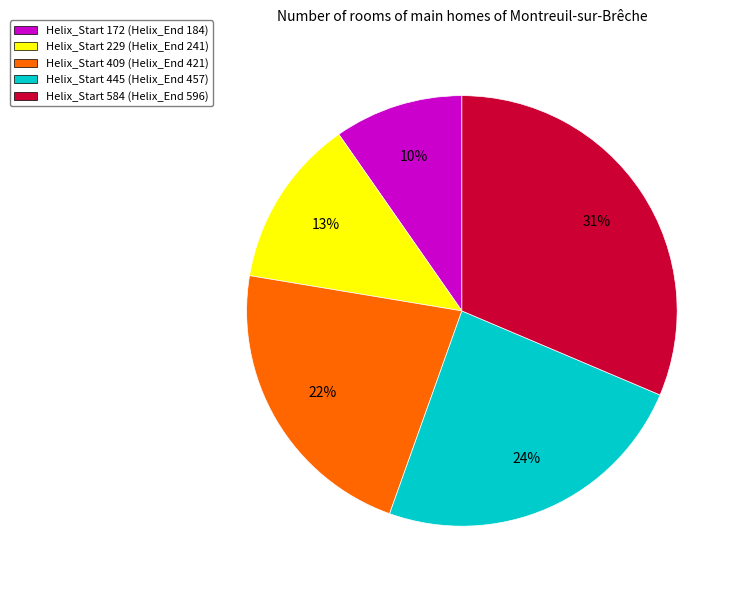

The Helix_Start 445 (Helix_End 457) slice represents 14% of the pie. True or false?

False